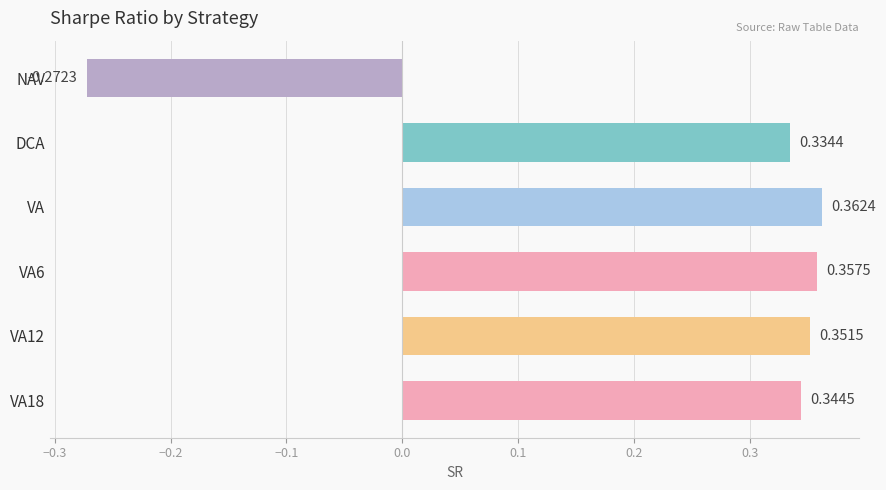

At which category does the chart reach its peak across all series?

VA